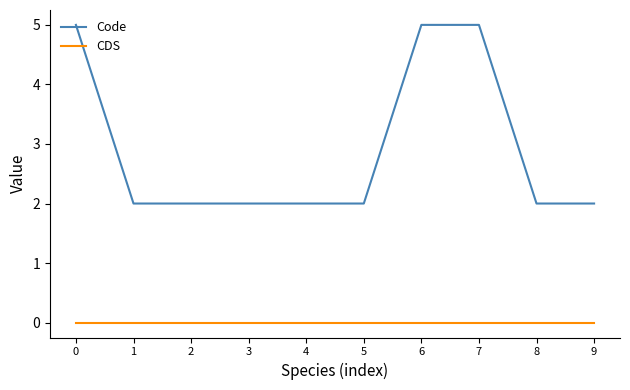

What are all the series names shown in the legend?

Code, CDS